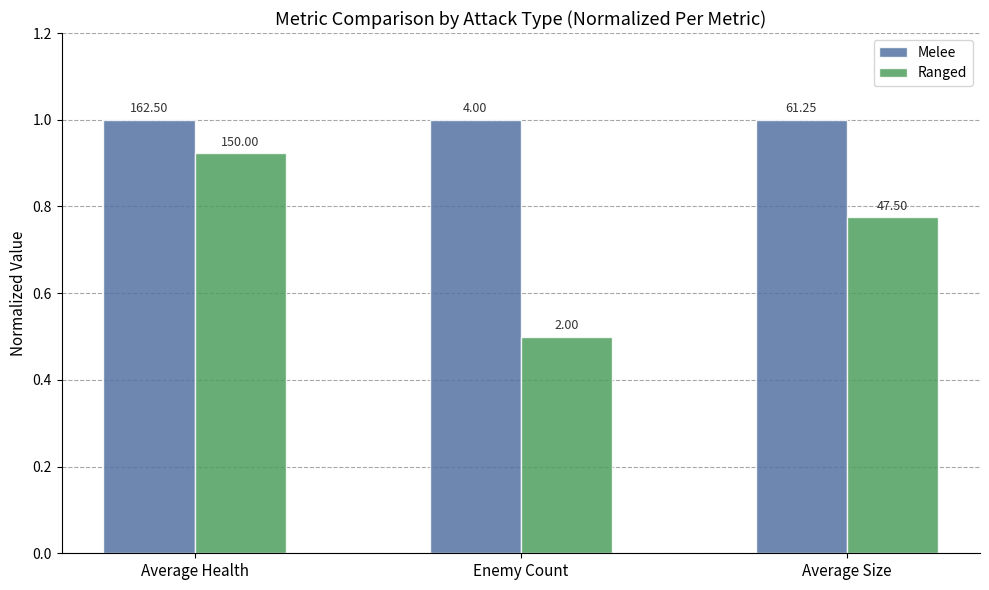

How many bars are there in each group?

2